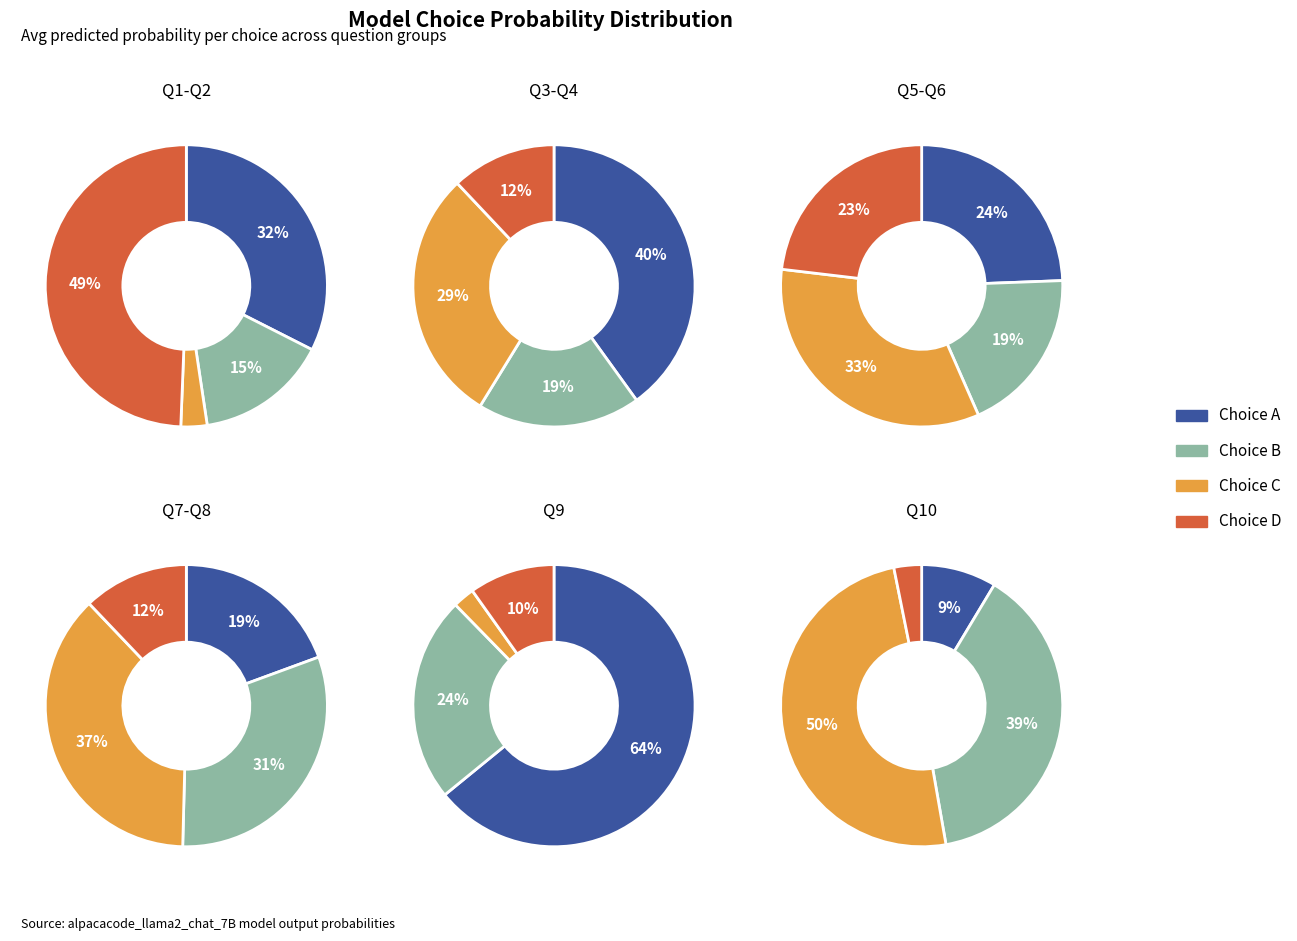

Do 5 and 3 together represent more than half of the pie?

No